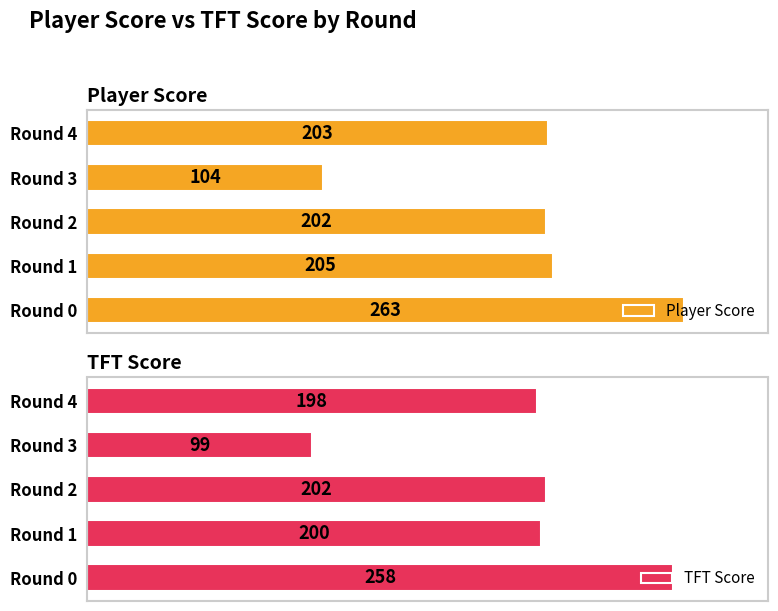

At which label is TFT Score closest to 178?

Round 4